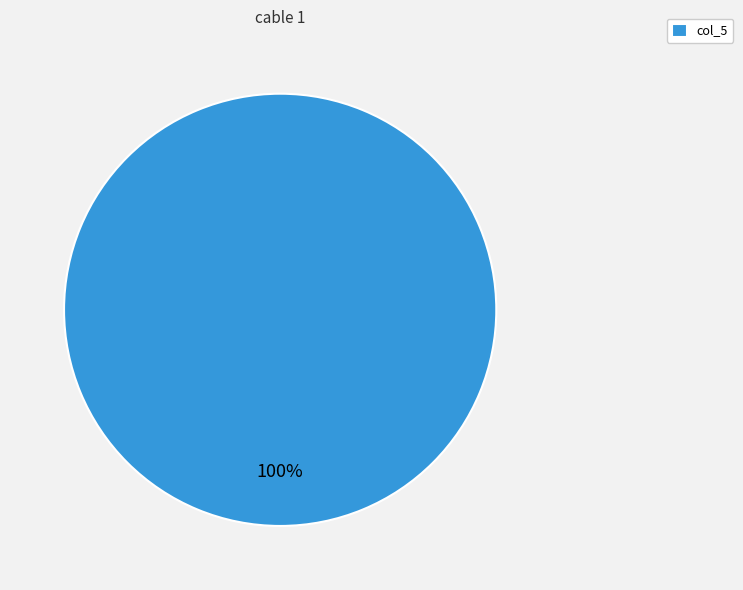

Rank the categories by value from lowest to highest.

col_5